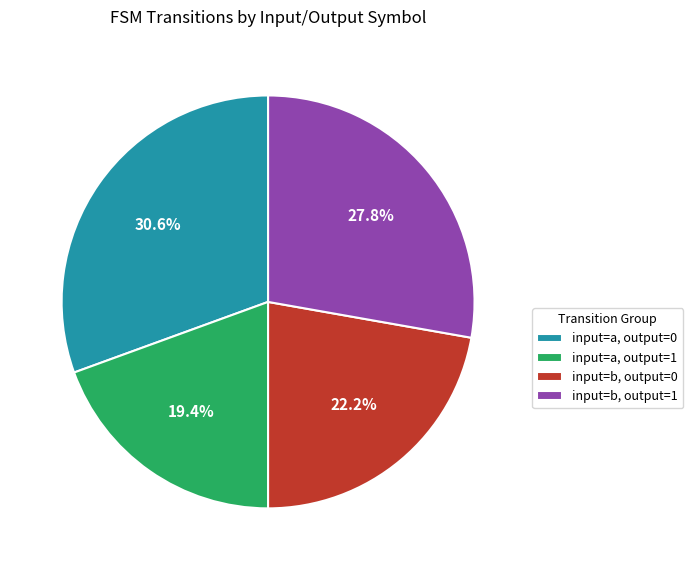

What is the ratio of the value at input=b, output=0 to the value at input=a, output=1?

1.1